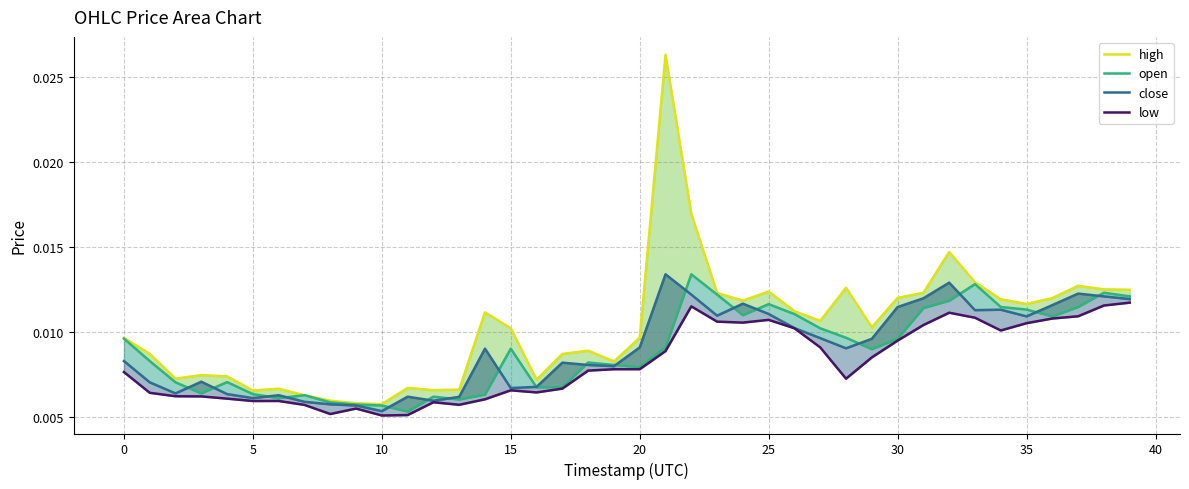

How many lines are shown in the chart?

4